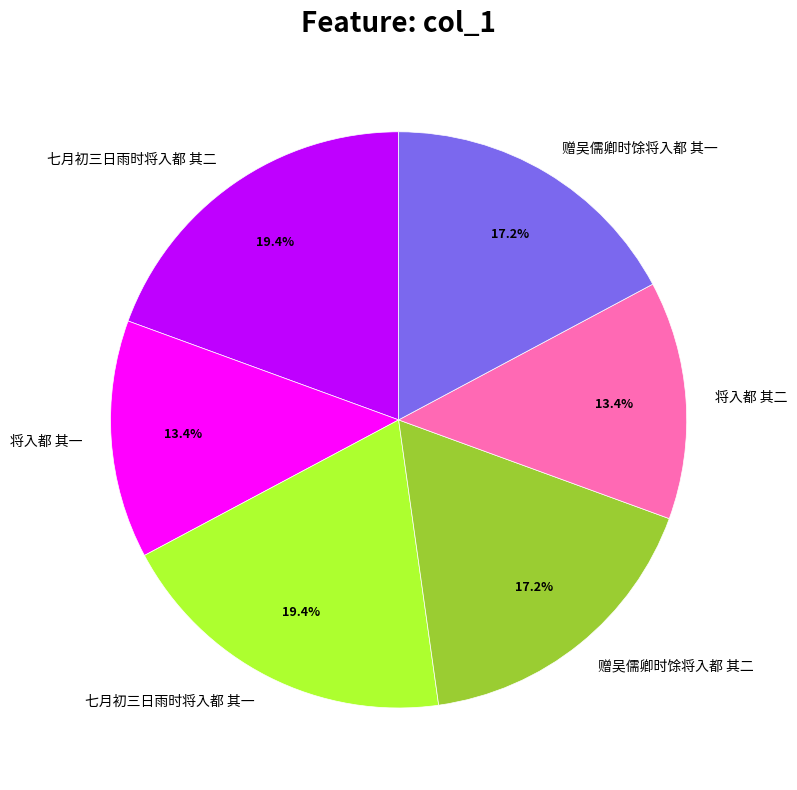

What percentage is the 赠吴儒卿时馀将入都 其一 slice, to the nearest percent?

17%